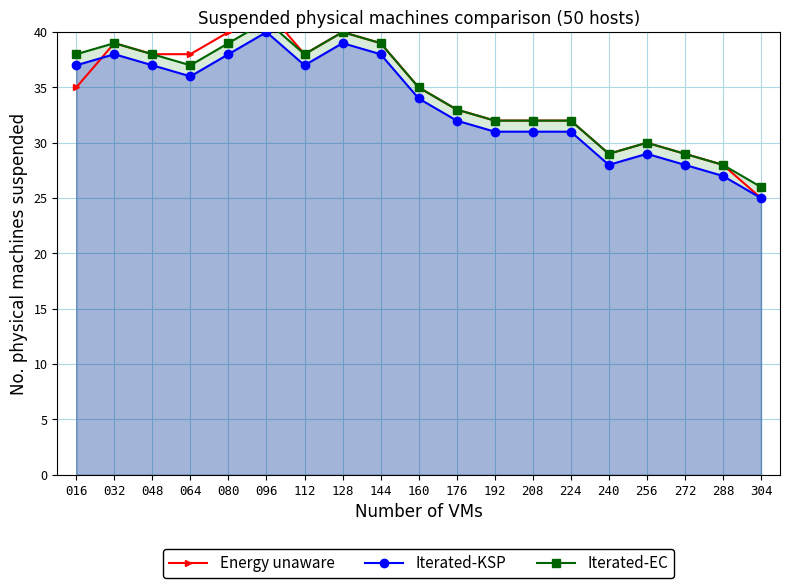

At 176, list the series in order from smallest to largest.

Iterated-KSP, Energy unaware, Iterated-EC